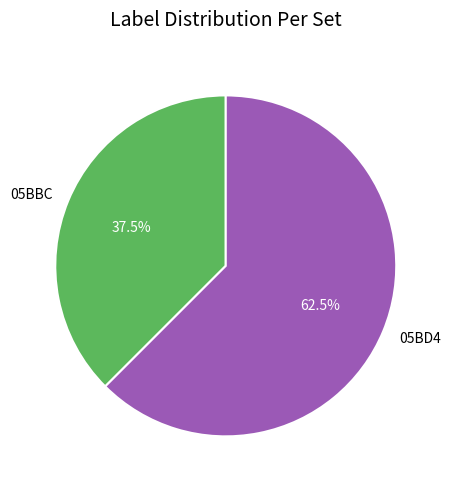

Combined, do 05BBC and 05BD4 account for over 50%?

Yes